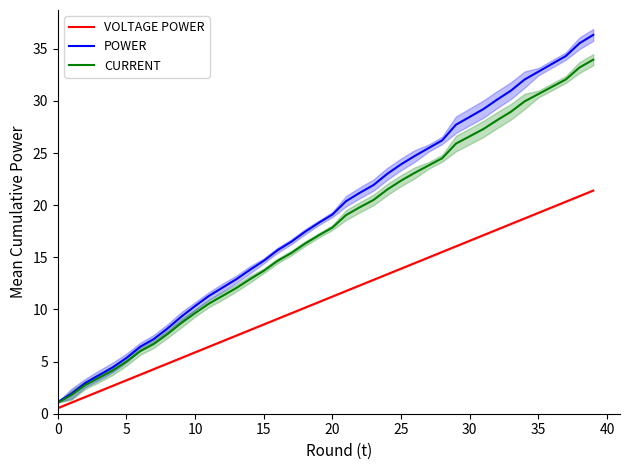

What is the label of the 37th point from the left?

36